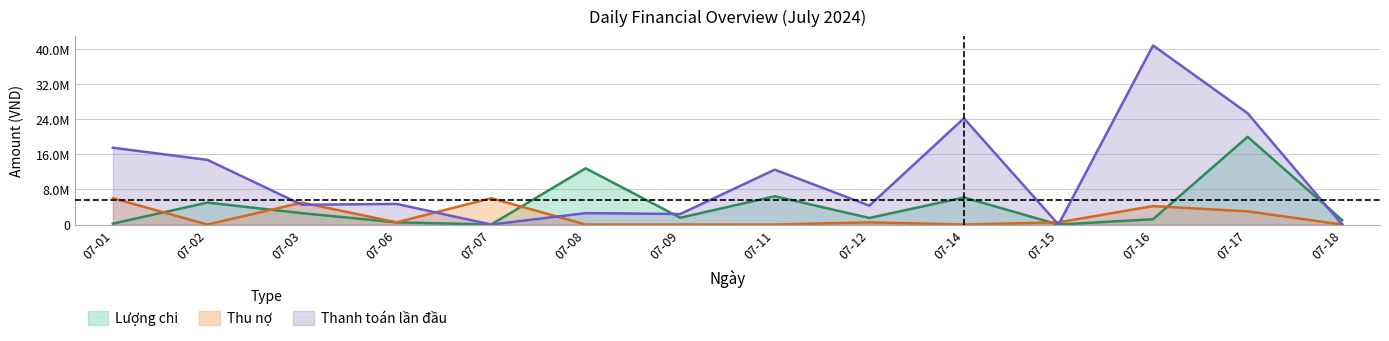

How many intersections are there between Lượng chi and Thu nợ?

5